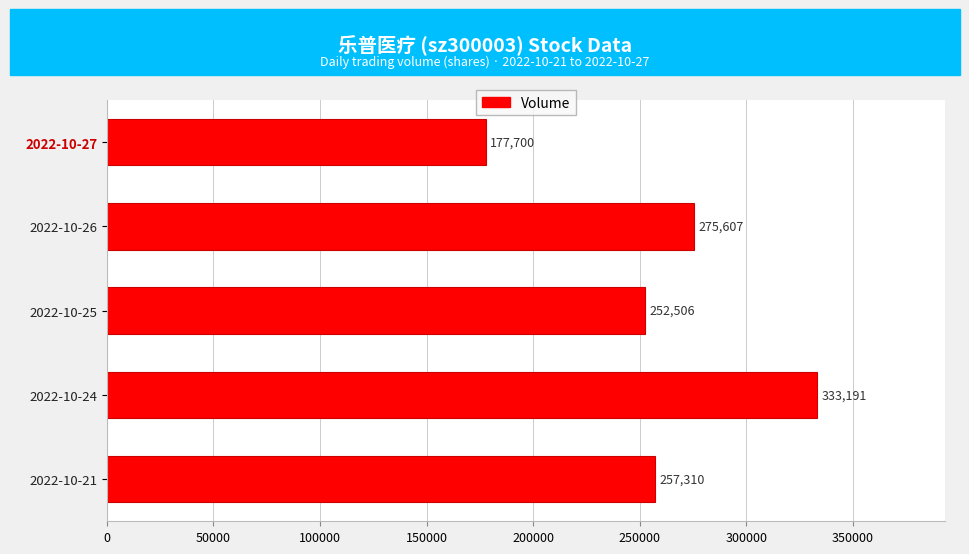

Count the number of categories in the chart.

5